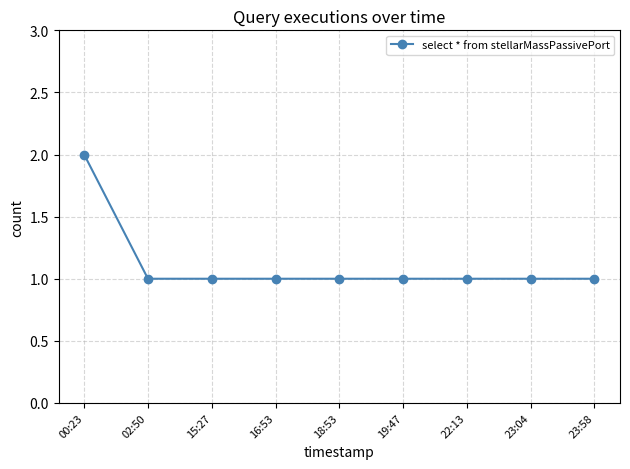

Which has a higher value, 00:23 or 18:53?

00:23